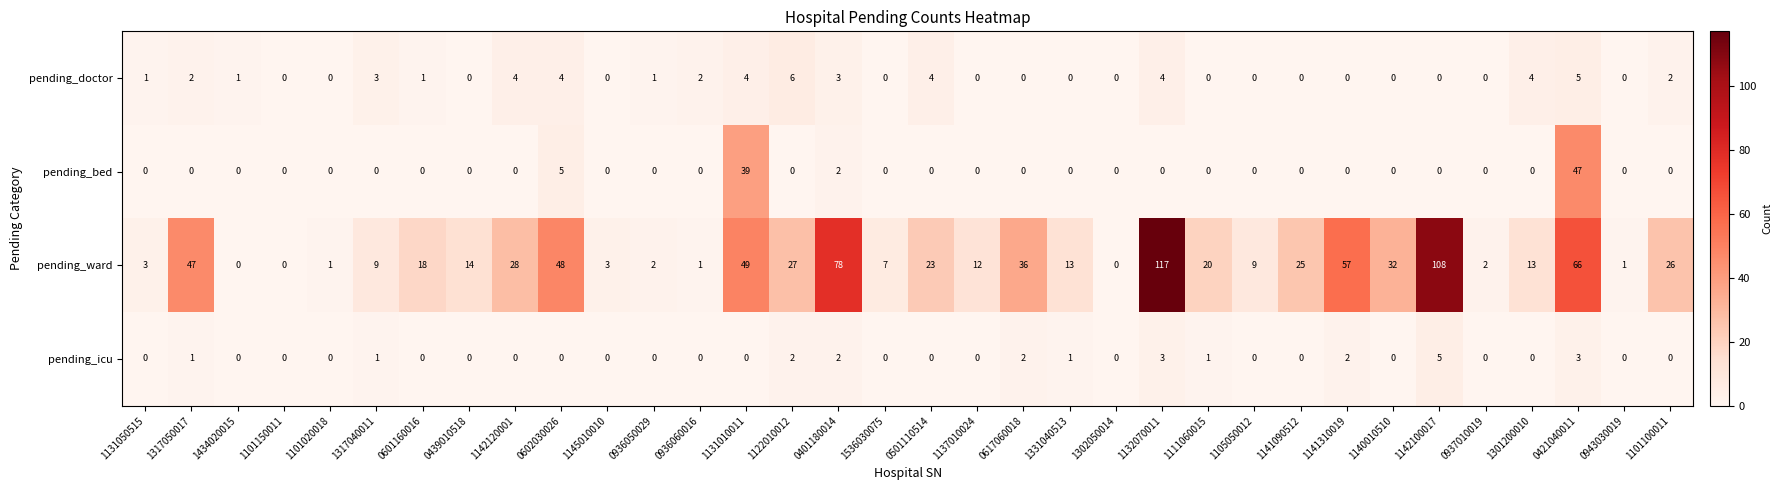

How many data points does each series have?

34